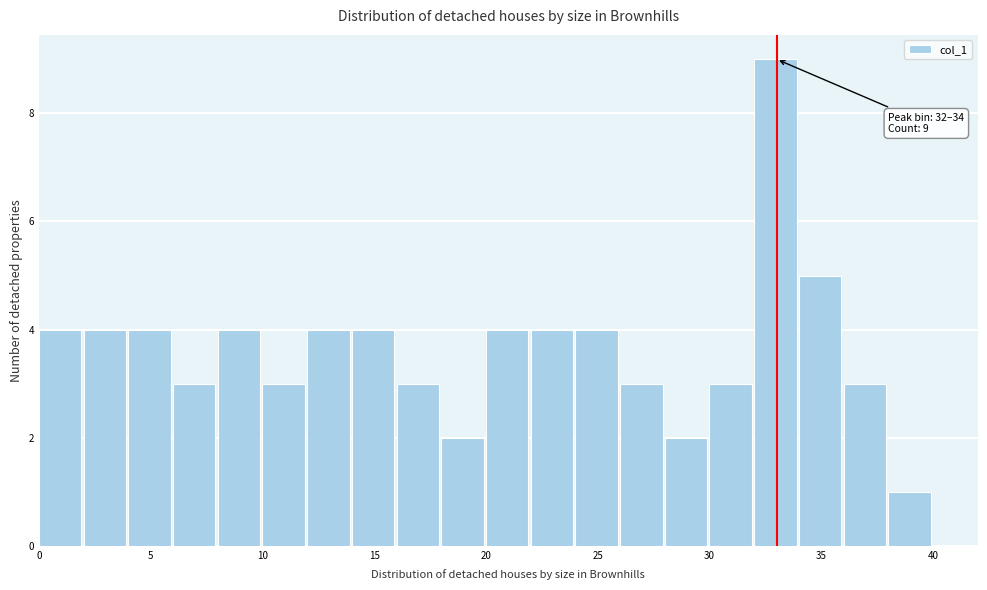

Which range on the x-axis has the tallest bar?

32 to 34